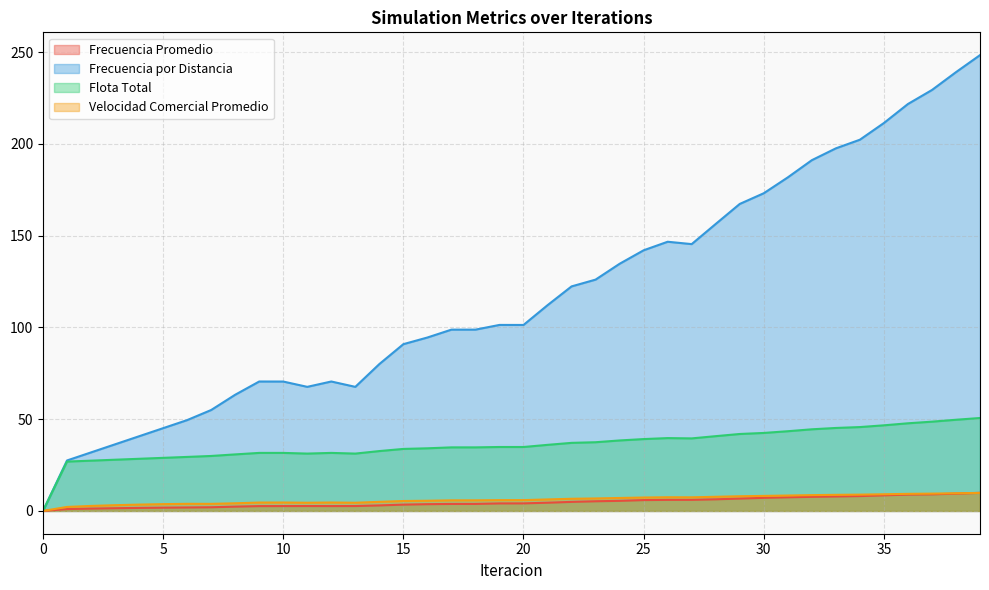

How many data points does each series have?

40